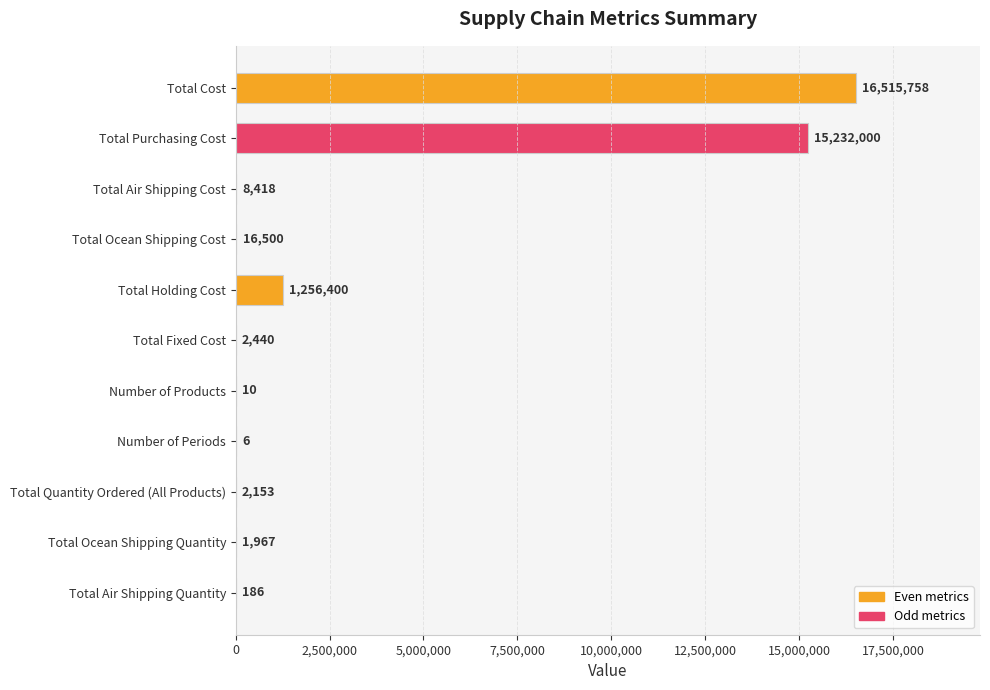

Between Total Ocean Shipping Quantity and Total Purchasing Cost, which is larger?

Total Purchasing Cost